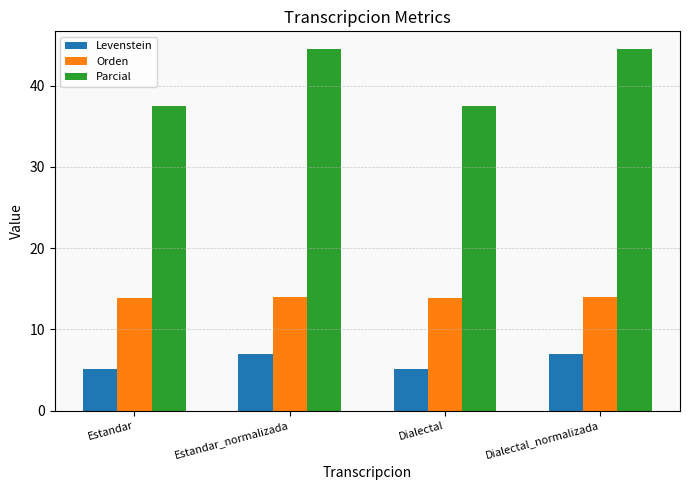

What is the difference between the maximum and second lowest values in the Orden series?

0.2